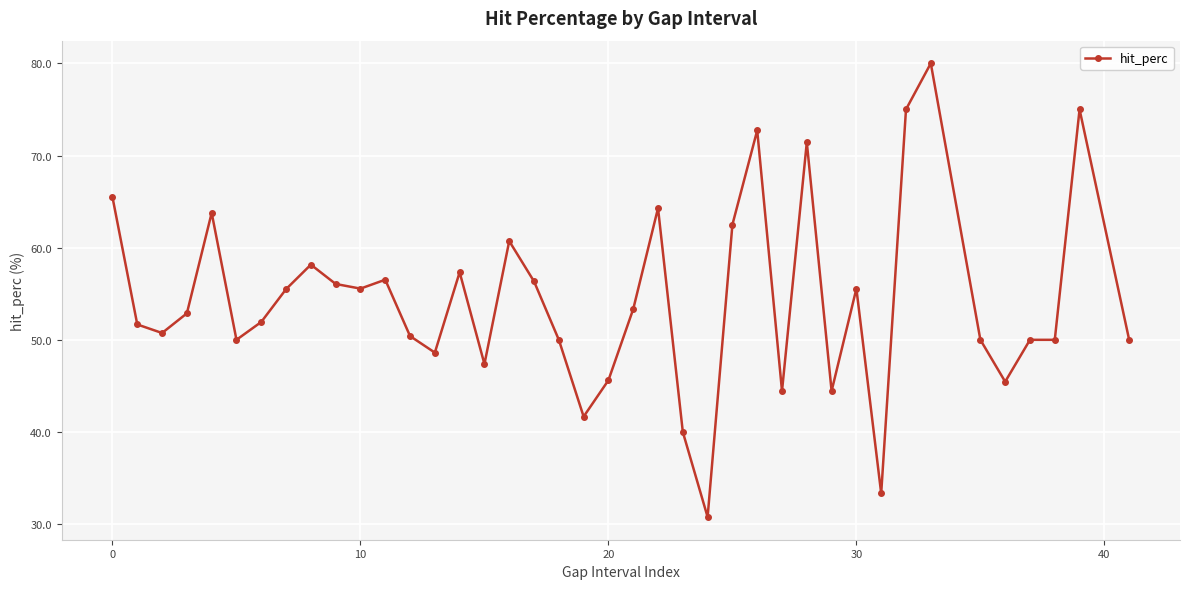

What is the minimum value shown in the chart?

30.8